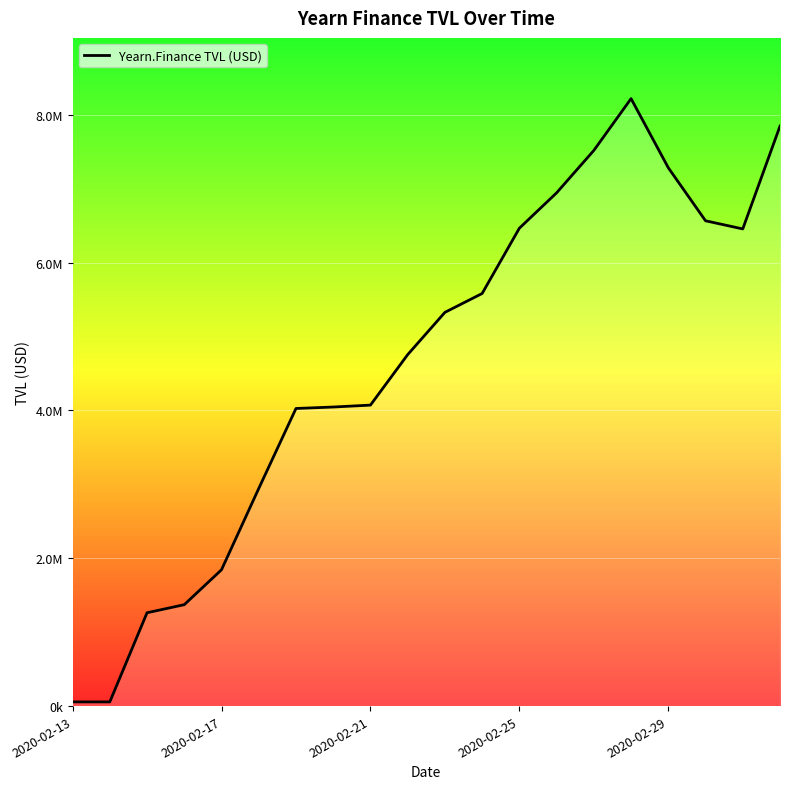

Rank the categories by value from lowest to highest.

2020-02-14, 2020-02-13, 2020-02-15, 2020-02-16, 2020-02-17, 2020-02-18, 2020-02-19, 2020-02-20, 2020-02-21, 2020-02-22, 2020-02-23, 2020-02-24, 2020-03-02, 2020-02-25, 2020-03-01, 2020-02-26, 2020-02-29, 2020-02-27, 2020-03-03, 2020-02-28